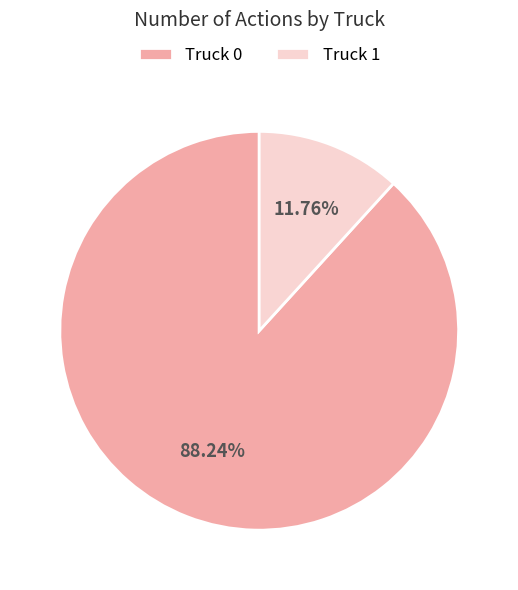

To the nearest percent, what percentage of the pie is Truck 0?

88%